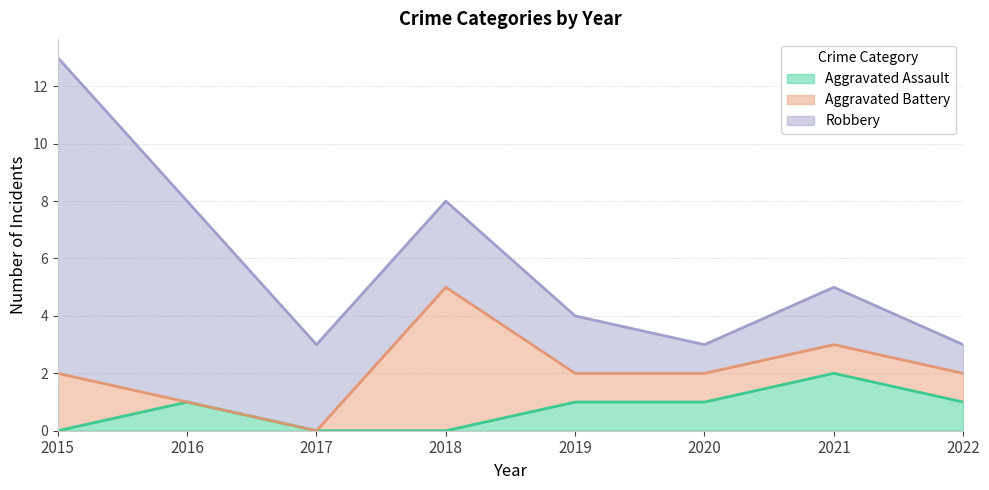

At which label does Aggravated Assault first exceed 1?

2021